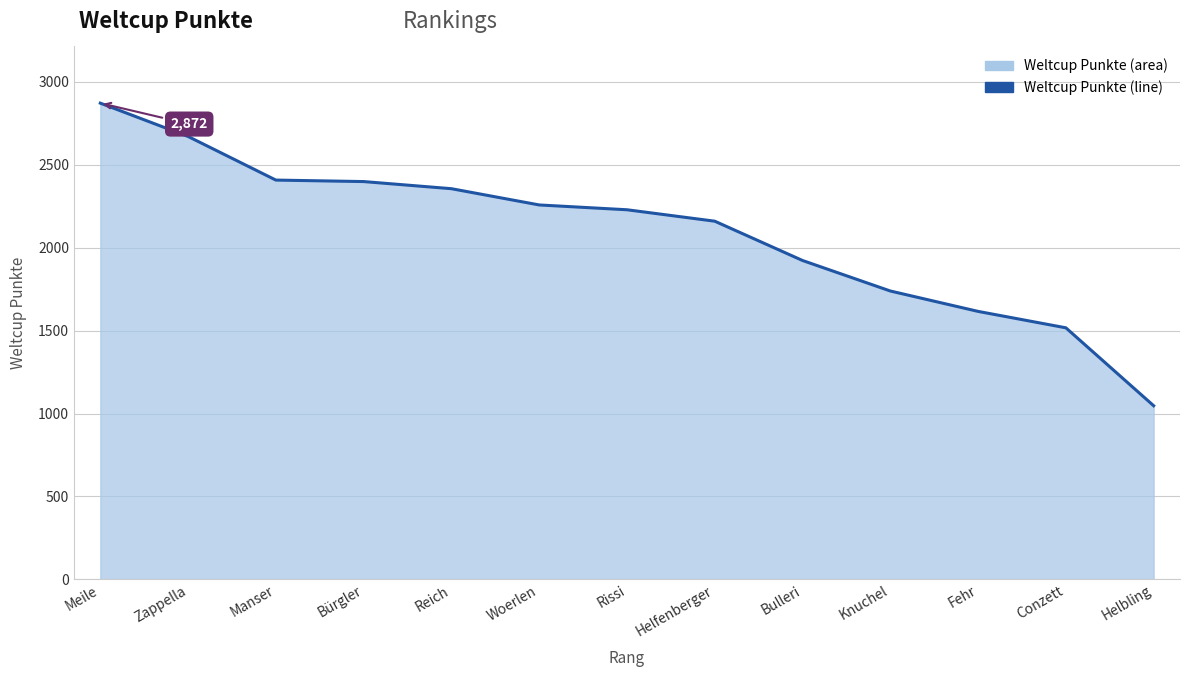

True or false: the data shows 1517 at Conzett.

True